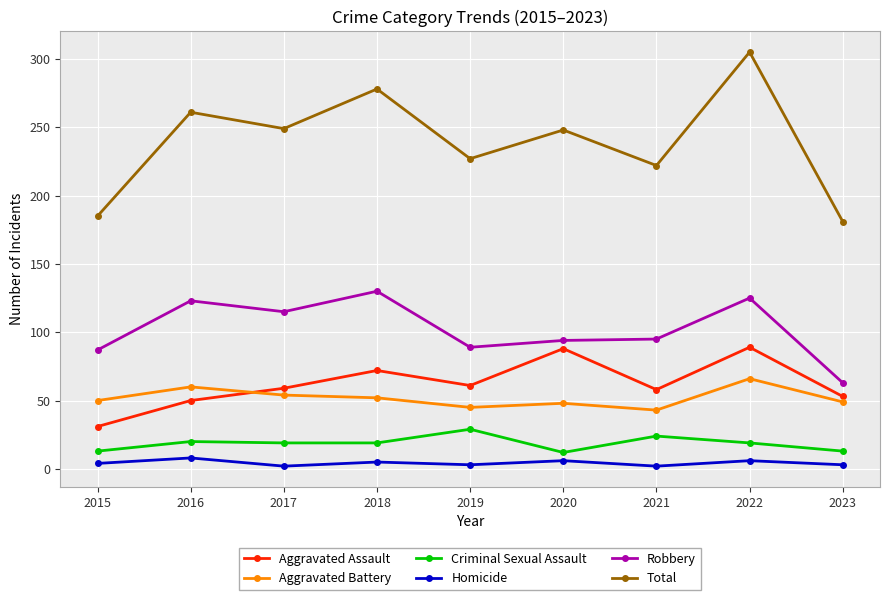

What is the difference between the maximum and second lowest values in the Robbery series?

43